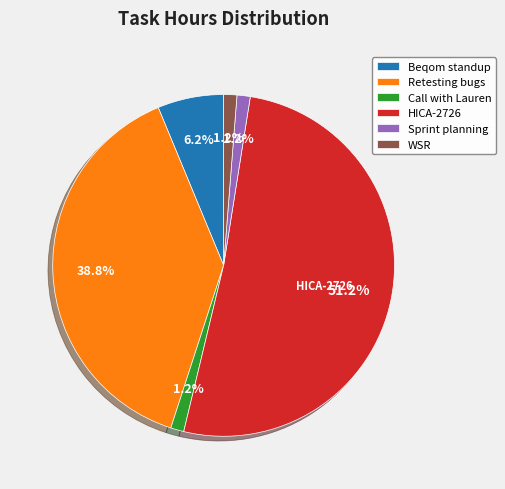

Is there a majority slice in this chart?

Yes